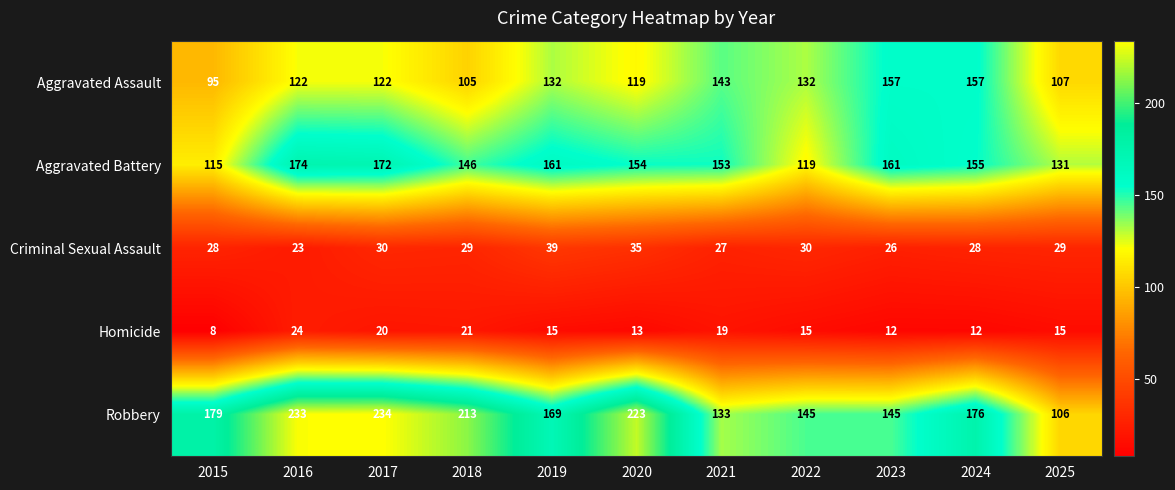

What is the difference between the highest and lowest values at 2022?

130